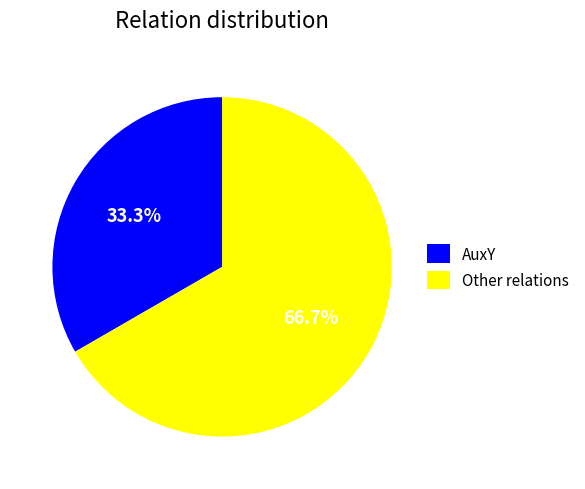

Approximately how many times larger is the value at Other relations compared to AuxY?

2.0